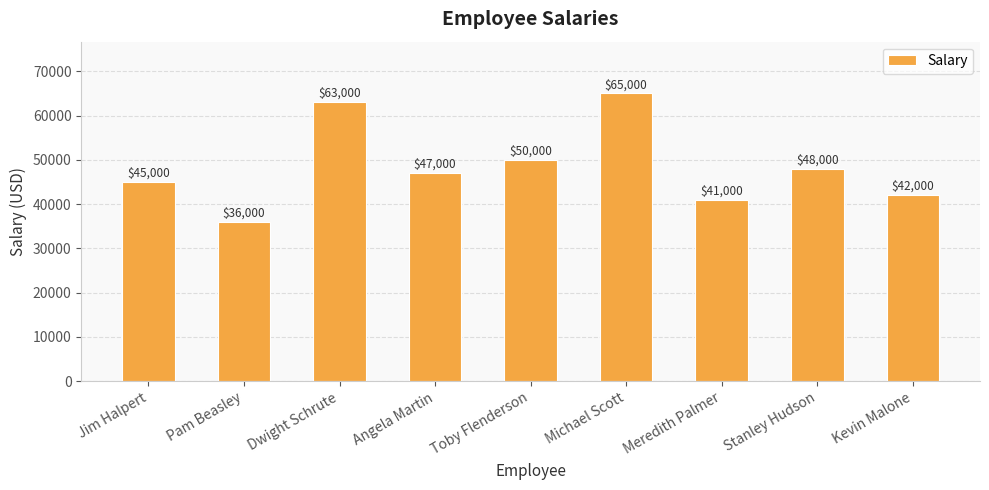

Reading left to right, list all the values displayed in this chart.

Jim Halpert=45000	Pam Beasley=36000	Dwight Schrute=63000	Angela Martin=47000	Toby Flenderson=50000	Michael Scott=65000	Meredith Palmer=41000	Stanley Hudson=48000	Kevin Malone=42000